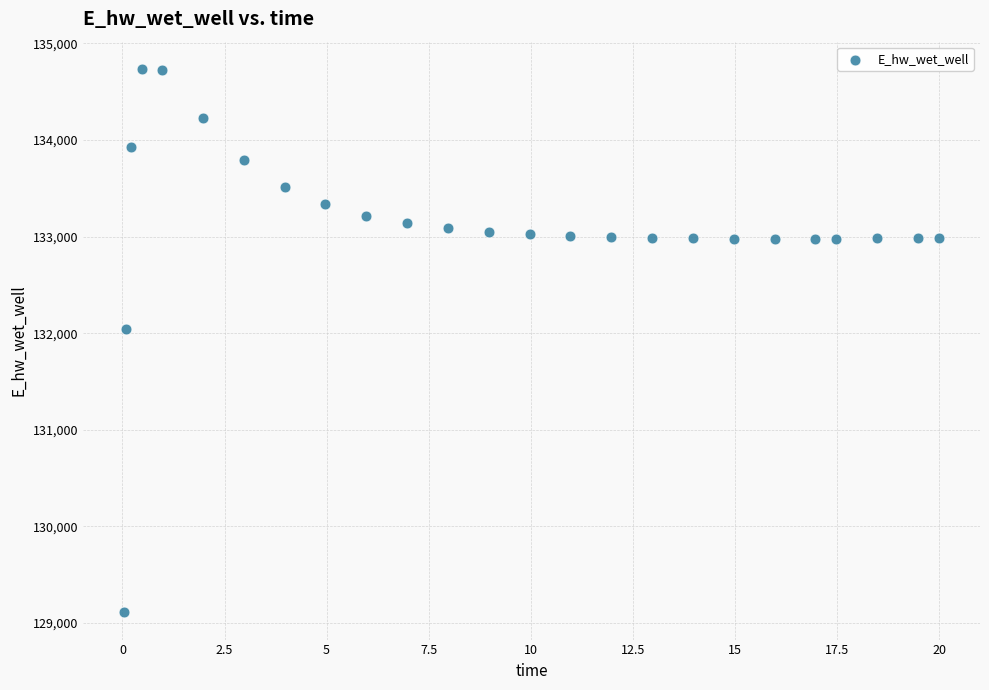

What is the range of X values (max minus min)?

20.0